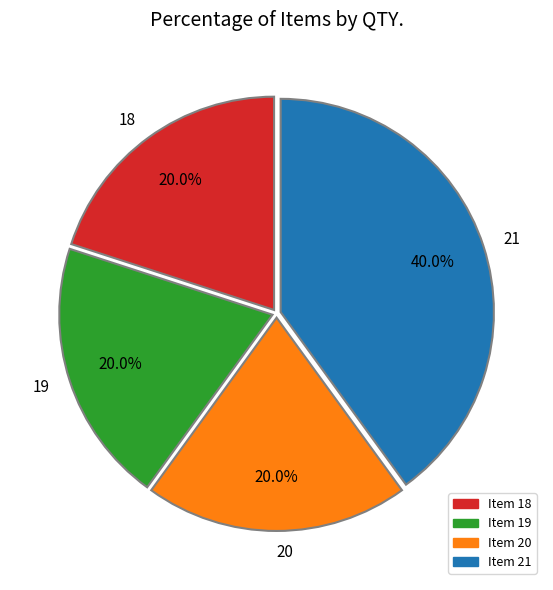

How much of the chart is everything except 20?

80.0%